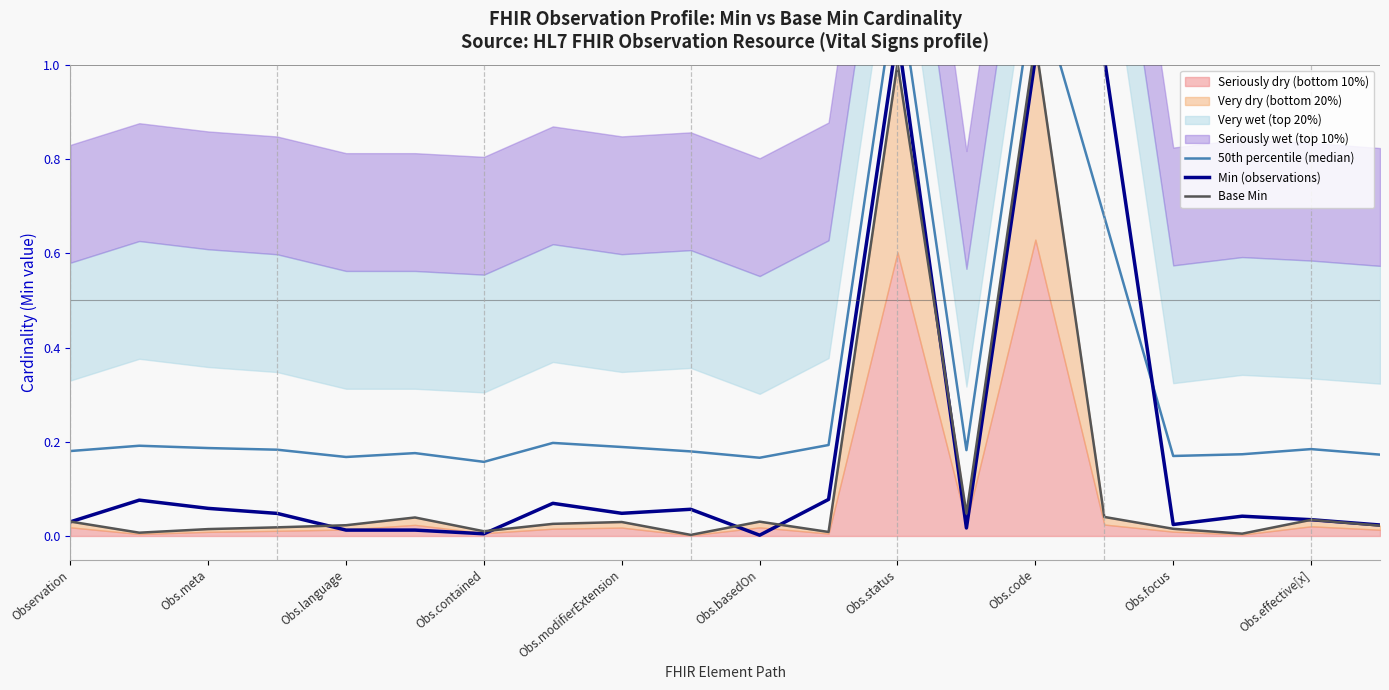

What is the value of the 50th percentile (median) point at the 6th from the left?

0.2